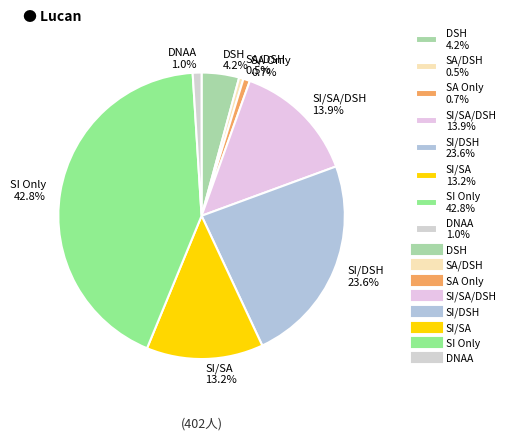

Which slice is the largest?

SI Only 42.8%